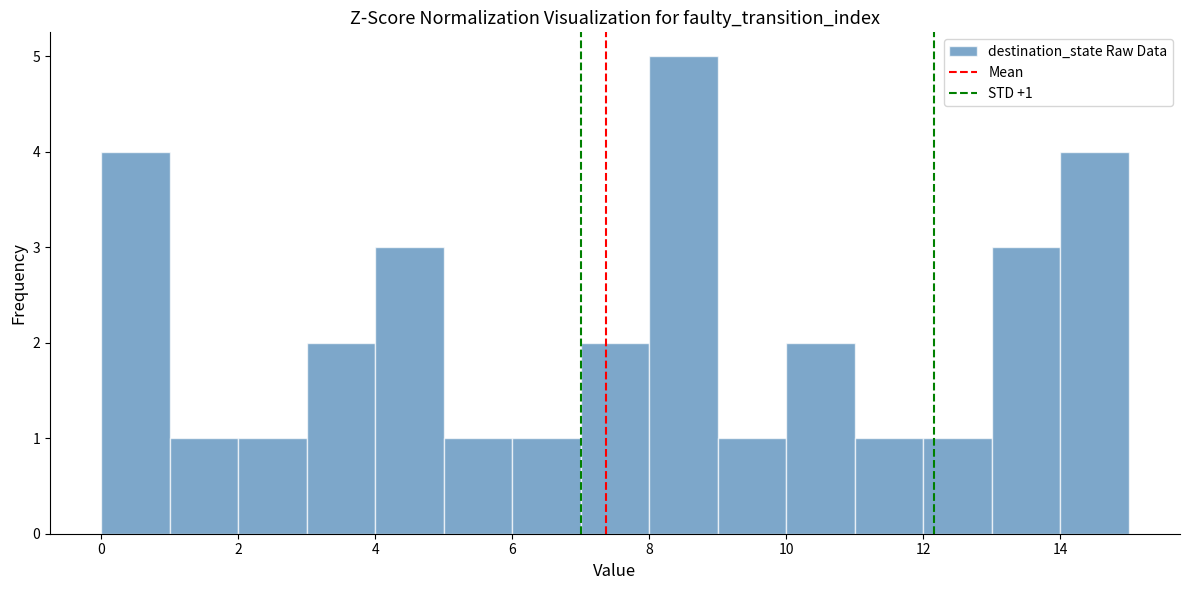

Over which range of the x-axis is the bar tallest?

8 to 9